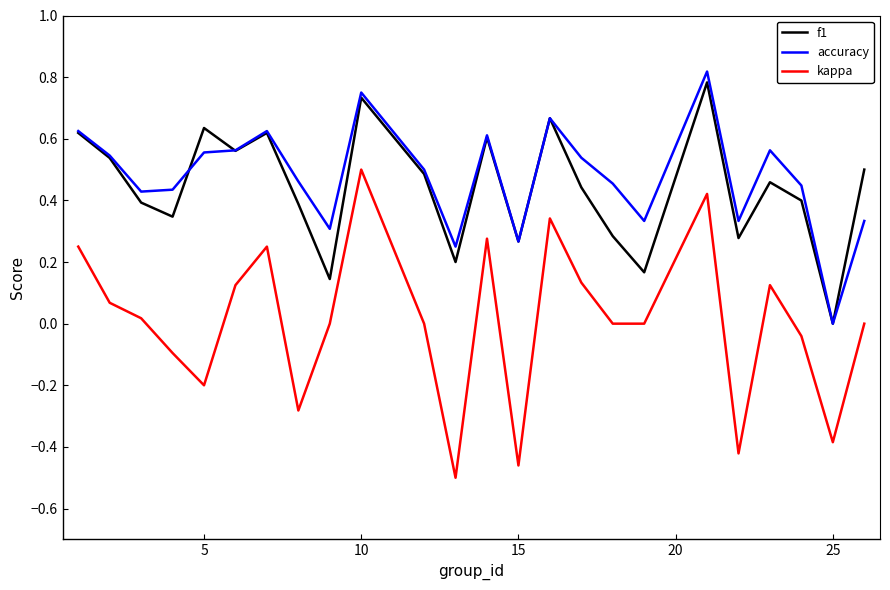

True or false: accuracy and kappa intersect in this chart.

False